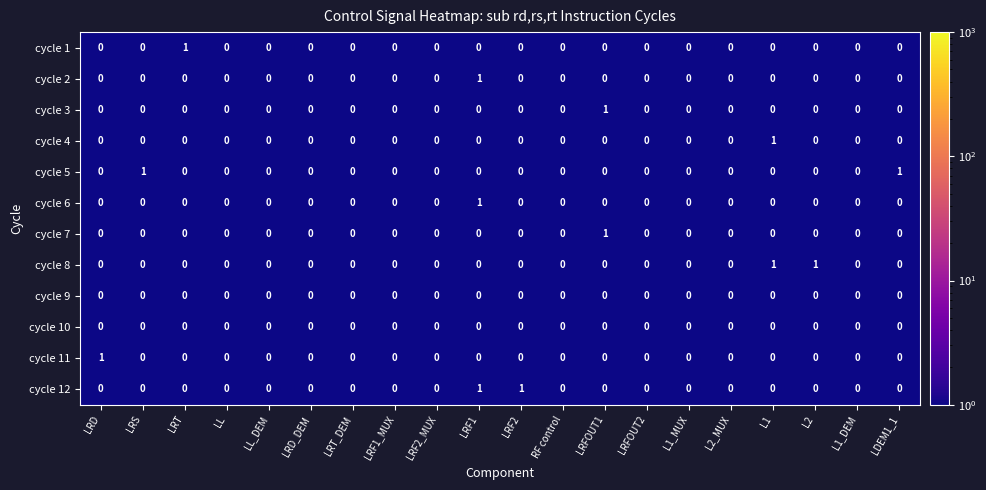

The cycle 3 series shows 0 at L2_MUX. True or false?

True